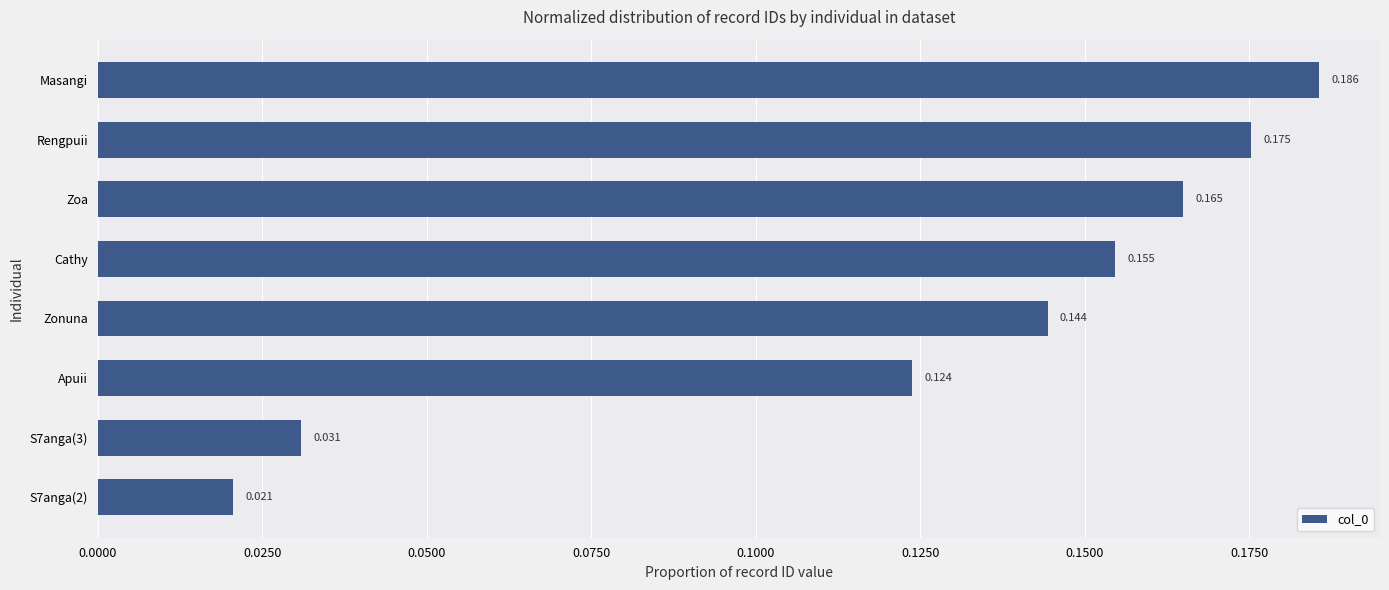

Which has a higher value, Cathy or Zoa?

Zoa